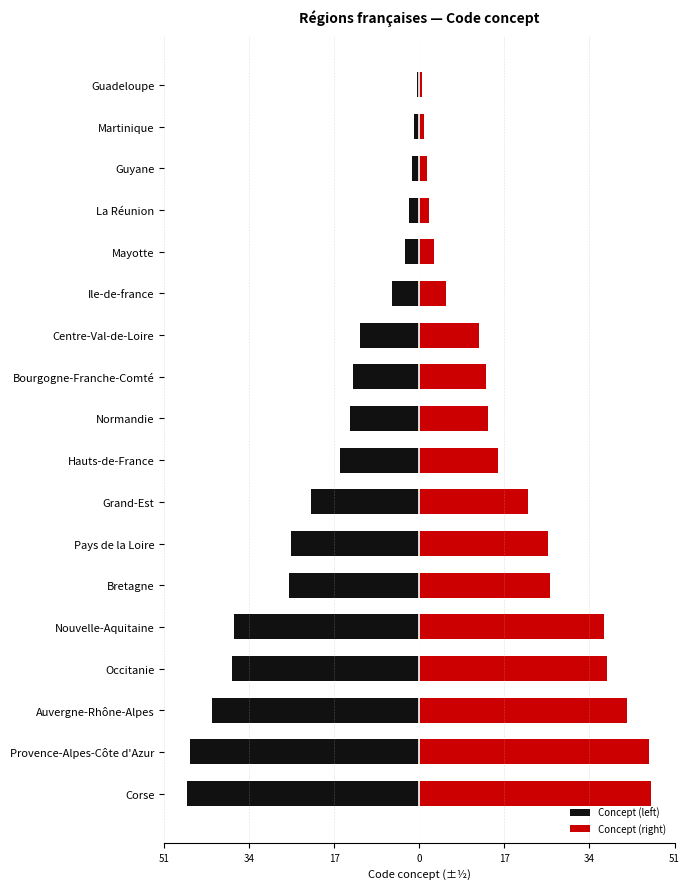

List the series in order of their peak value, lowest first.

Concept (left), Concept (right)